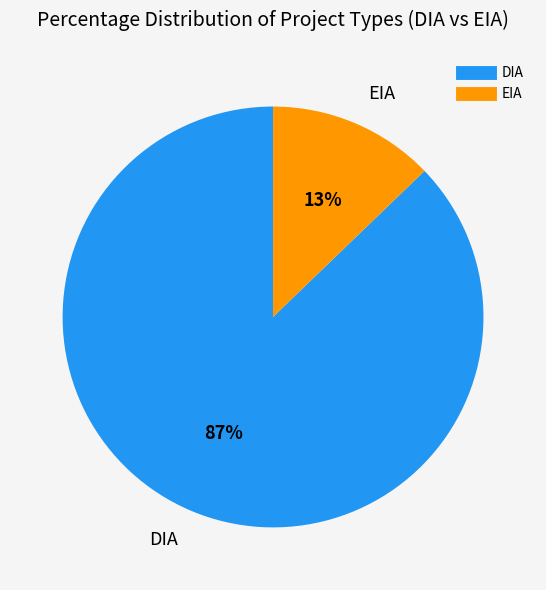

Is it true that EIA is 4% of the pie?

False